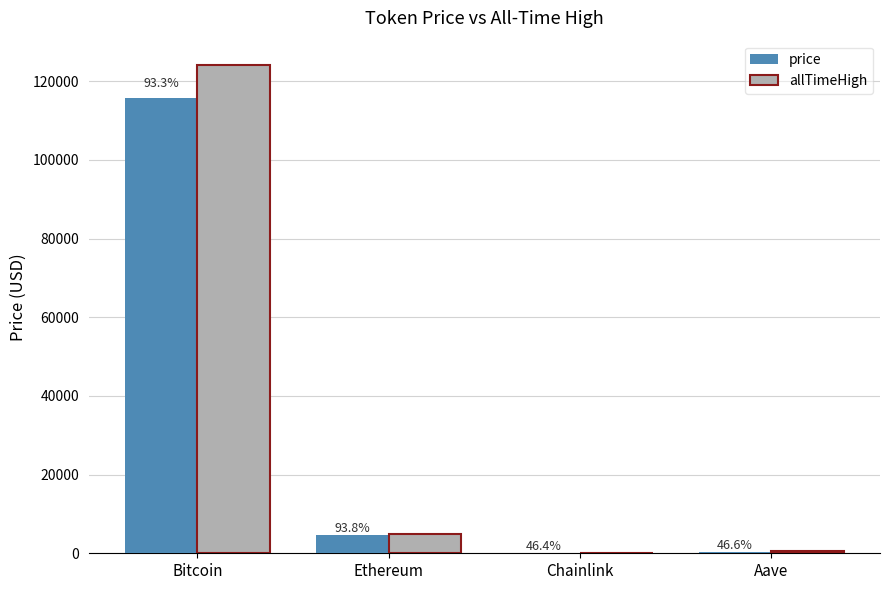

The price series shows 24.4 at Chainlink. True or false?

True